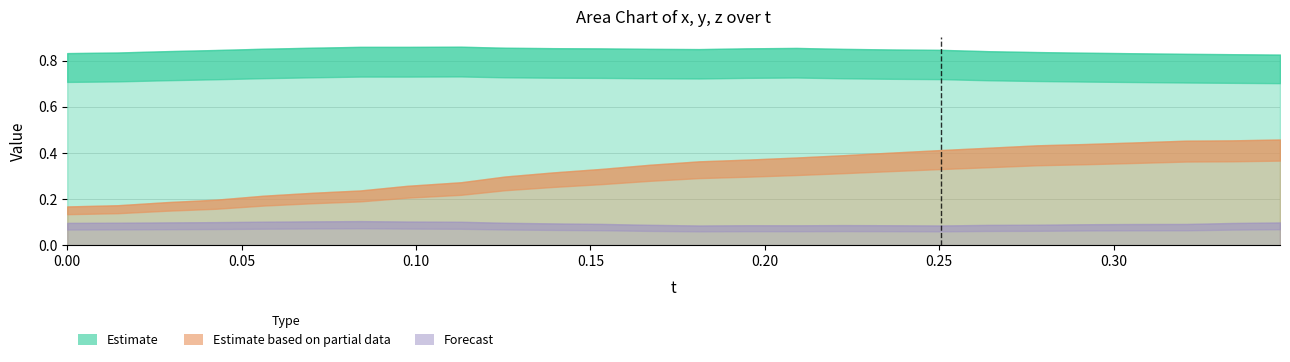

Rank the categories by z value from highest to lowest.

0.3477173, 0.333786, 0.3207626, 0.3062134, 0.2921448, 0.2781448, 0.264183, 0.2506256, 0.2360458, 0.2225418, 0.2090836, 0.1948471, 0.1811295, 0.1669922, 0.1532135, 0.1393051, 0.1255722, 0.1129227, 0.09748077, 0.08404541, 0.07035065, 0.05622101, 0.04257965, 0.02857208, 0.01448059, 0.0